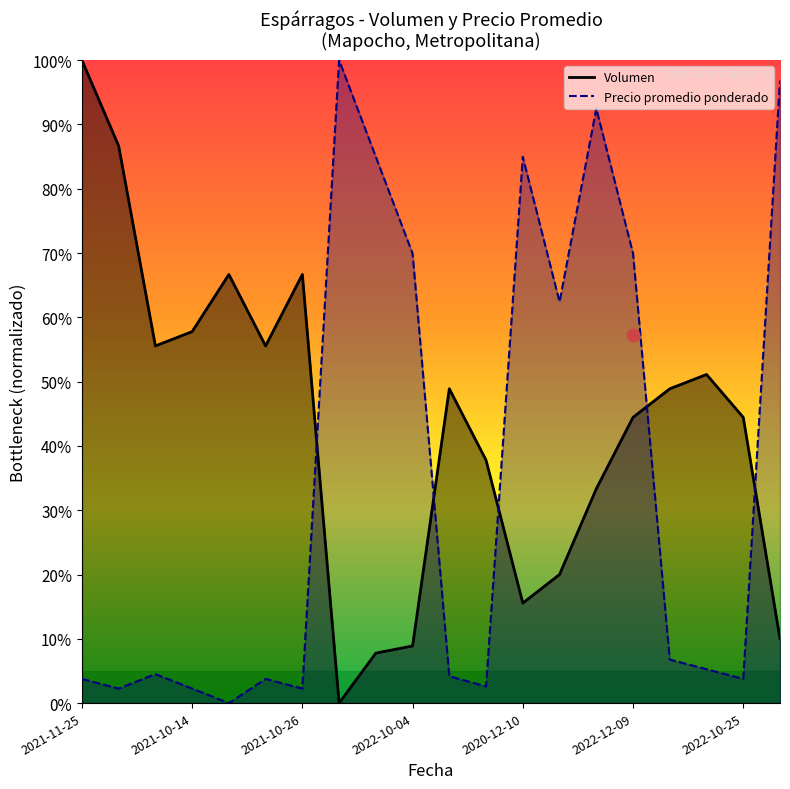

Which series has the largest total across all categories?

Volumen